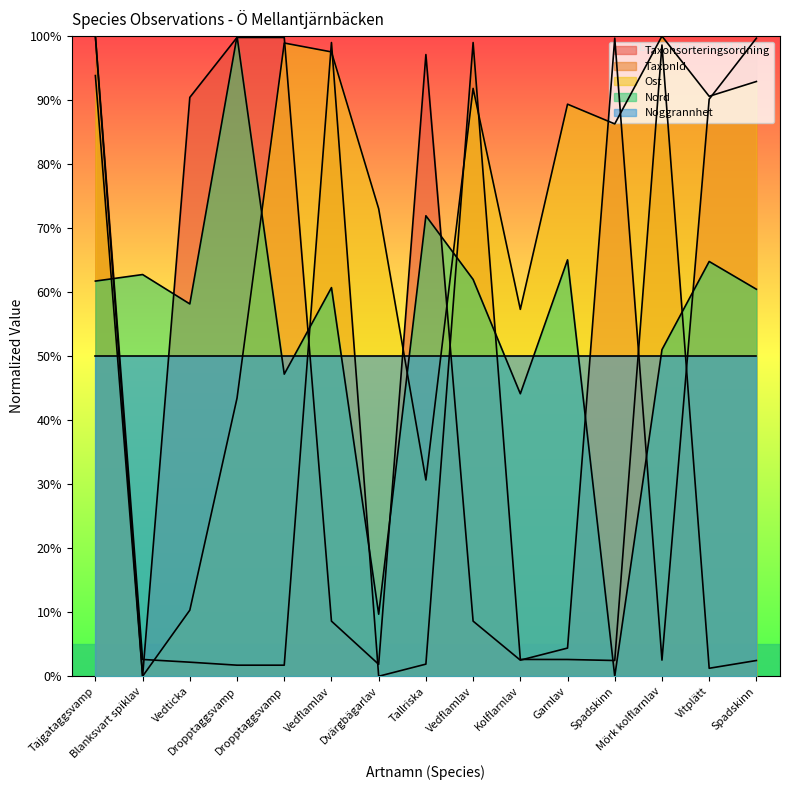

Which series ends up on top after the final intersection of Ost and TaxonId?

Ost